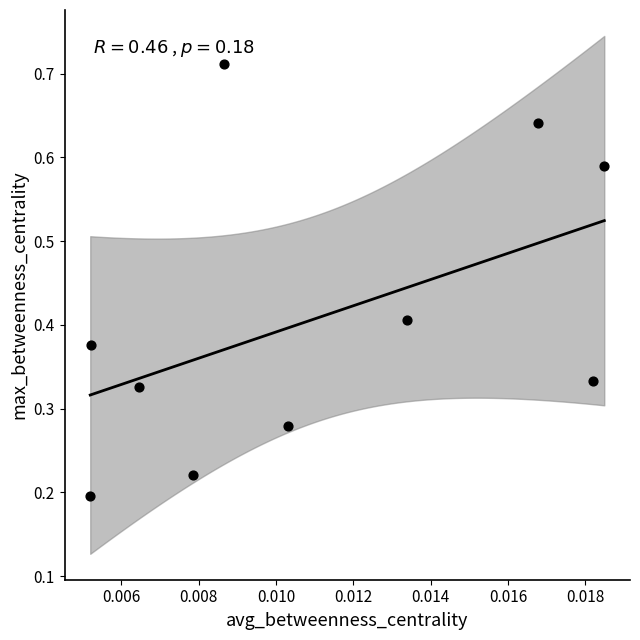

What is the range of Y values (max minus min)?

0.5